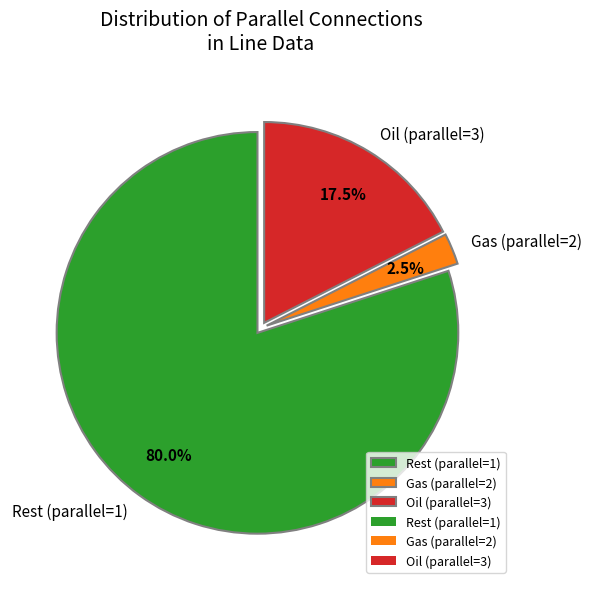

Rank the categories by value from highest to lowest.

Rest (parallel=1), Oil (parallel=3), Gas (parallel=2)